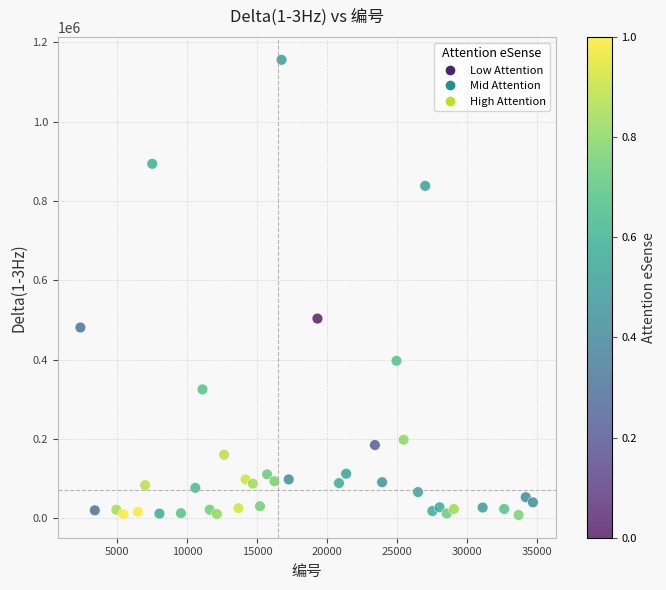

What is the range of Y values (max minus min)?

1147796